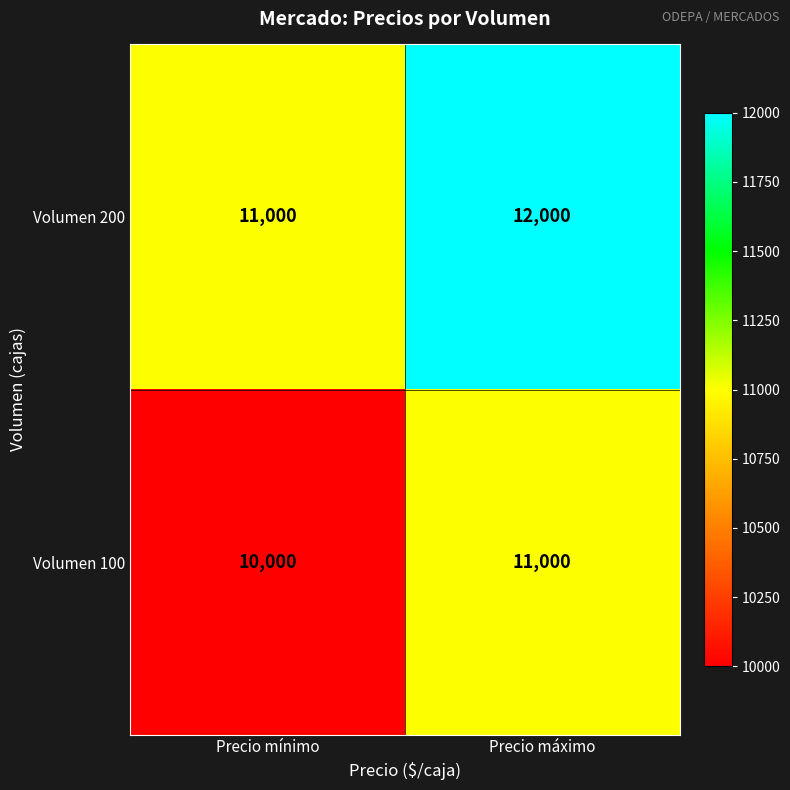

Reading right to left, extract all data points from this chart.

Volumen 200: Precio máximo=12000	Precio mínimo=11000
Volumen 100: Precio máximo=11000	Precio mínimo=10000